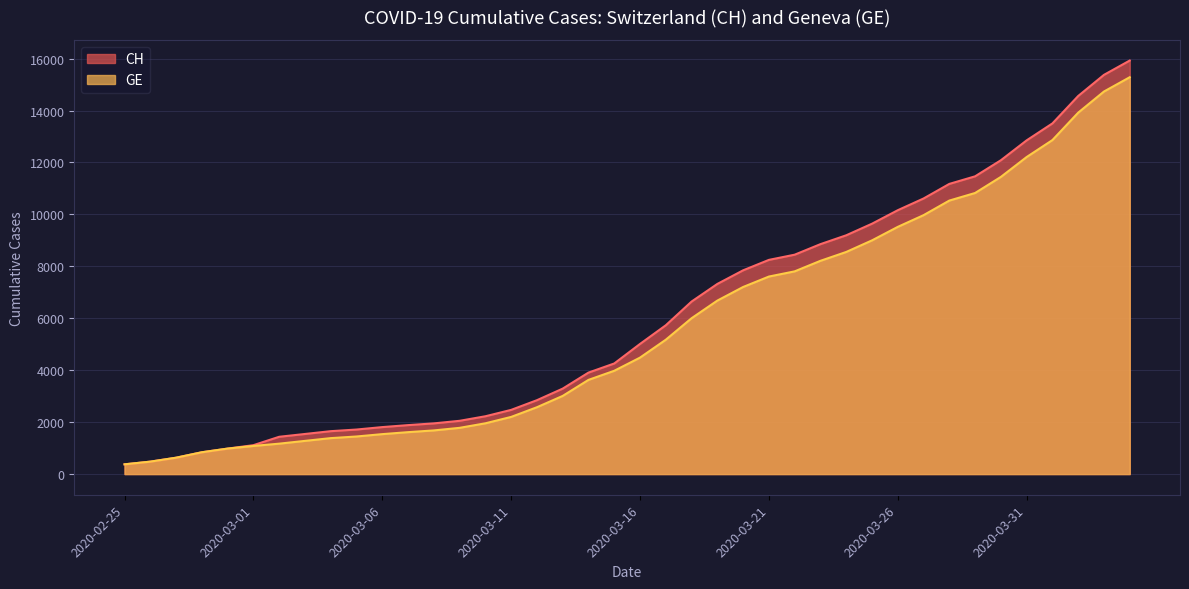

List the labels in order of GE value, largest first.

2020-04-04, 2020-04-03, 2020-04-02, 2020-04-01, 2020-03-31, 2020-03-30, 2020-03-29, 2020-03-28, 2020-03-27, 2020-03-26, 2020-03-25, 2020-03-24, 2020-03-23, 2020-03-22, 2020-03-21, 2020-03-20, 2020-03-19, 2020-03-18, 2020-03-17, 2020-03-16, 2020-03-15, 2020-03-14, 2020-03-13, 2020-03-12, 2020-03-11, 2020-03-10, 2020-03-09, 2020-03-08, 2020-03-07, 2020-03-06, 2020-03-05, 2020-03-04, 2020-03-03, 2020-03-02, 2020-03-01, 2020-02-29, 2020-02-28, 2020-02-27, 2020-02-26, 2020-02-25